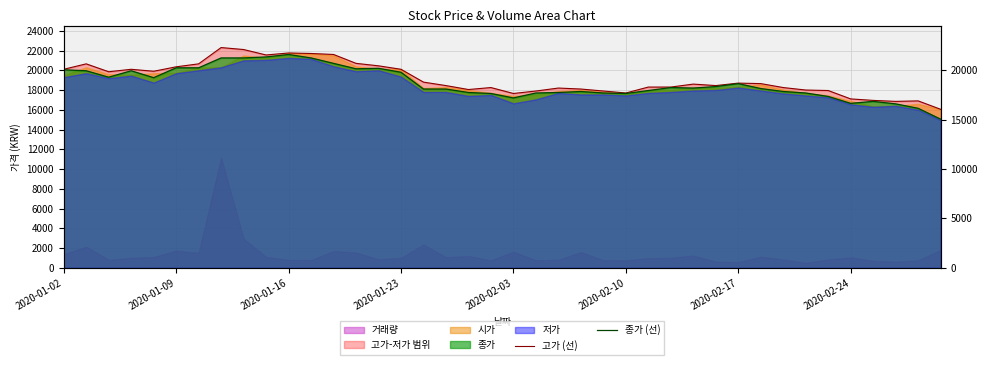

True or false: 고가 (선) has a value of 6587 at 32.

False